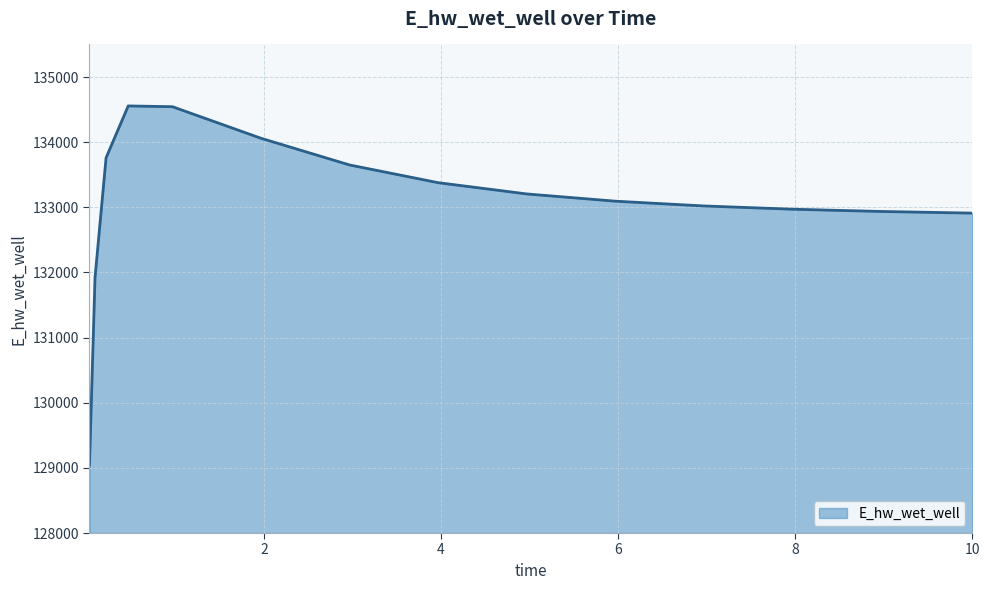

What is the smallest value displayed?

129043.6